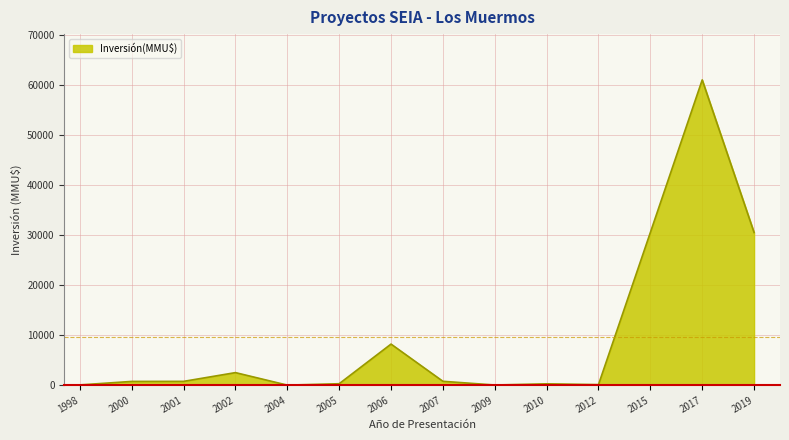

What is the average value?

9690